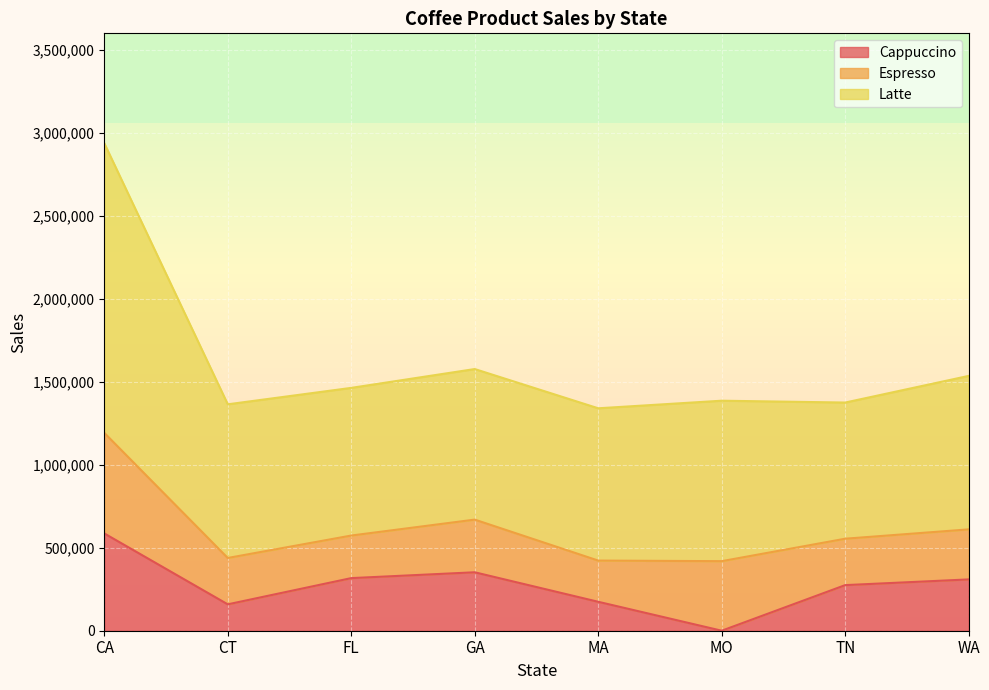

Does the chart display data point markers on the line(s)?

No